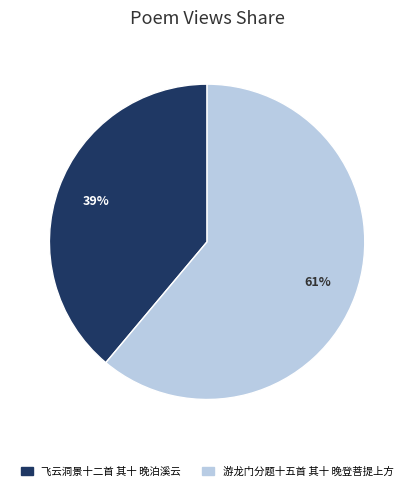

Approximately how many times larger is the value at 游龙门分题十五首 其十 晚登菩提上方 compared to 飞云洞景十二首 其十 晚泊溪云?

1.6